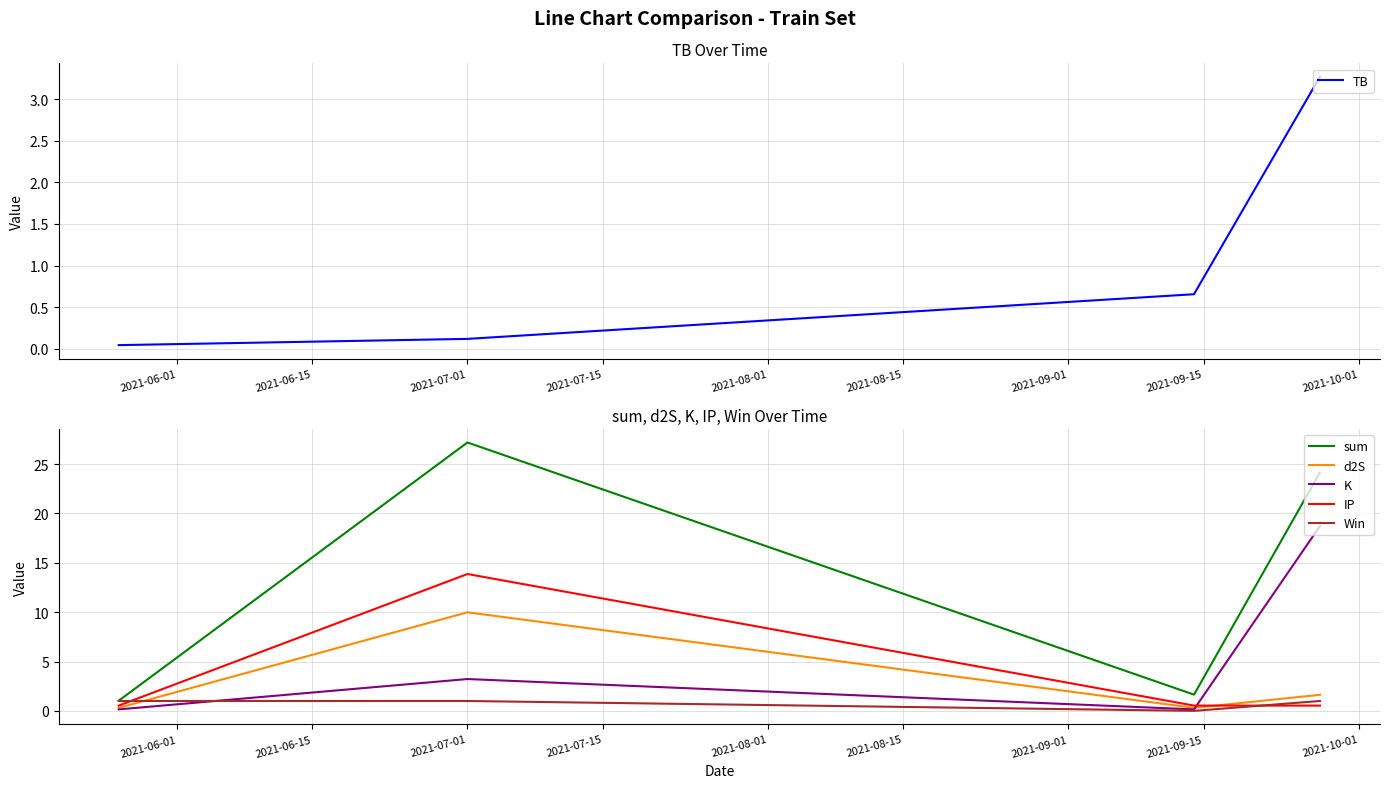

How many intersections are there between IP and Win?

2